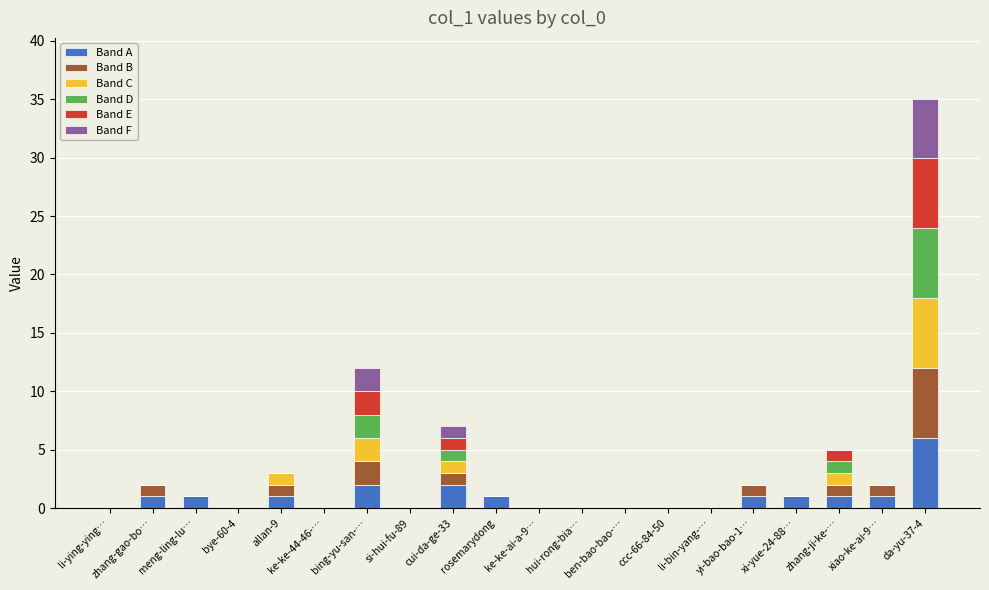

Does the chart contain stacked bars?

Yes